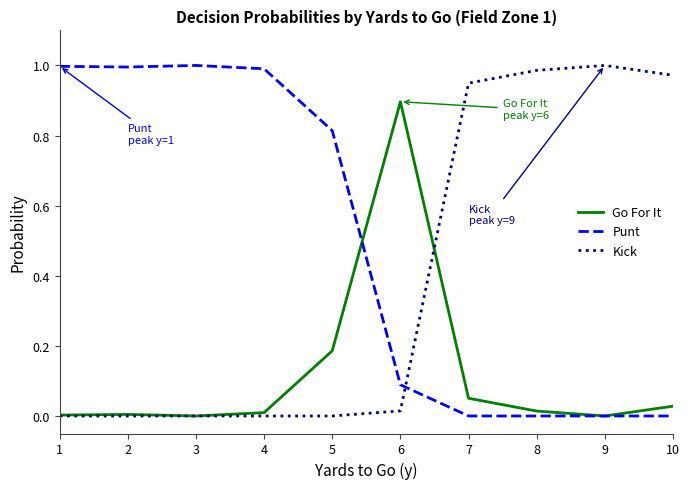

The Go For It series shows 0.0 at 1. True or false?

True